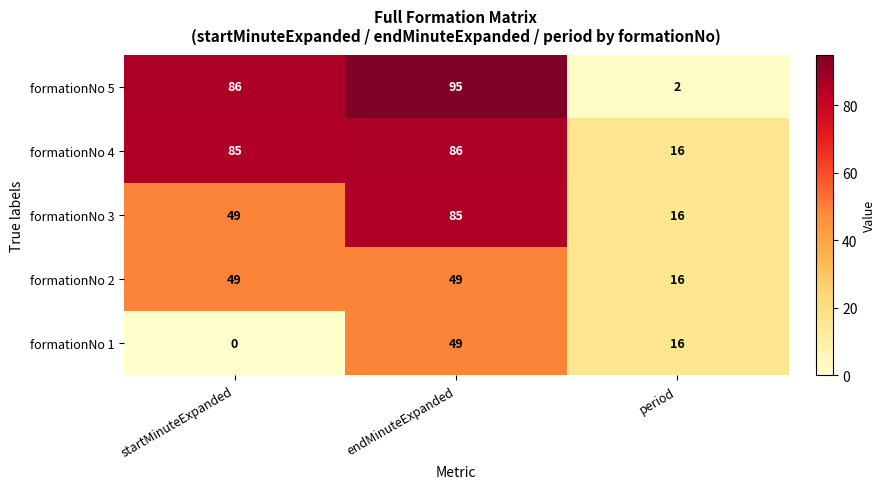

What is the maximum value for formationNo 3?

85